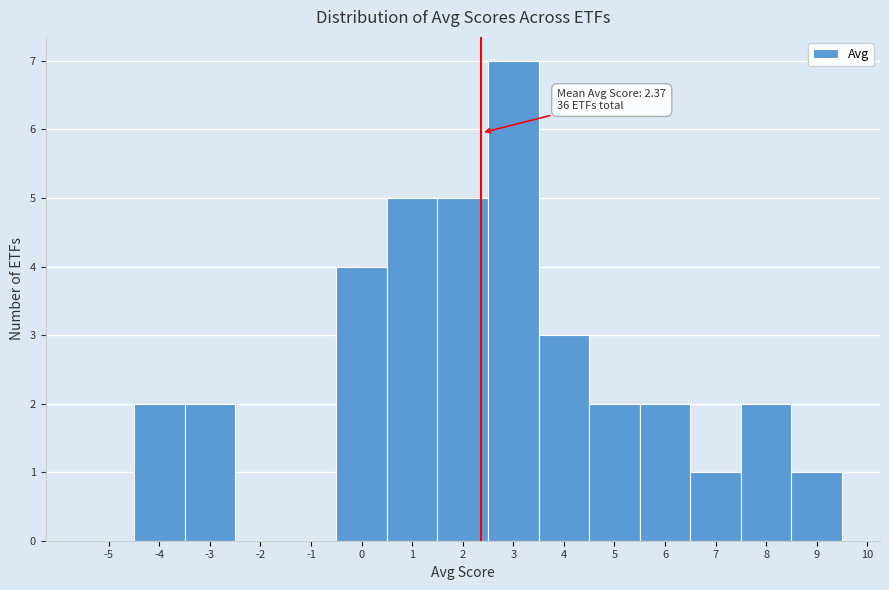

Over which range of the x-axis is the bar tallest?

2.5 to 3.5